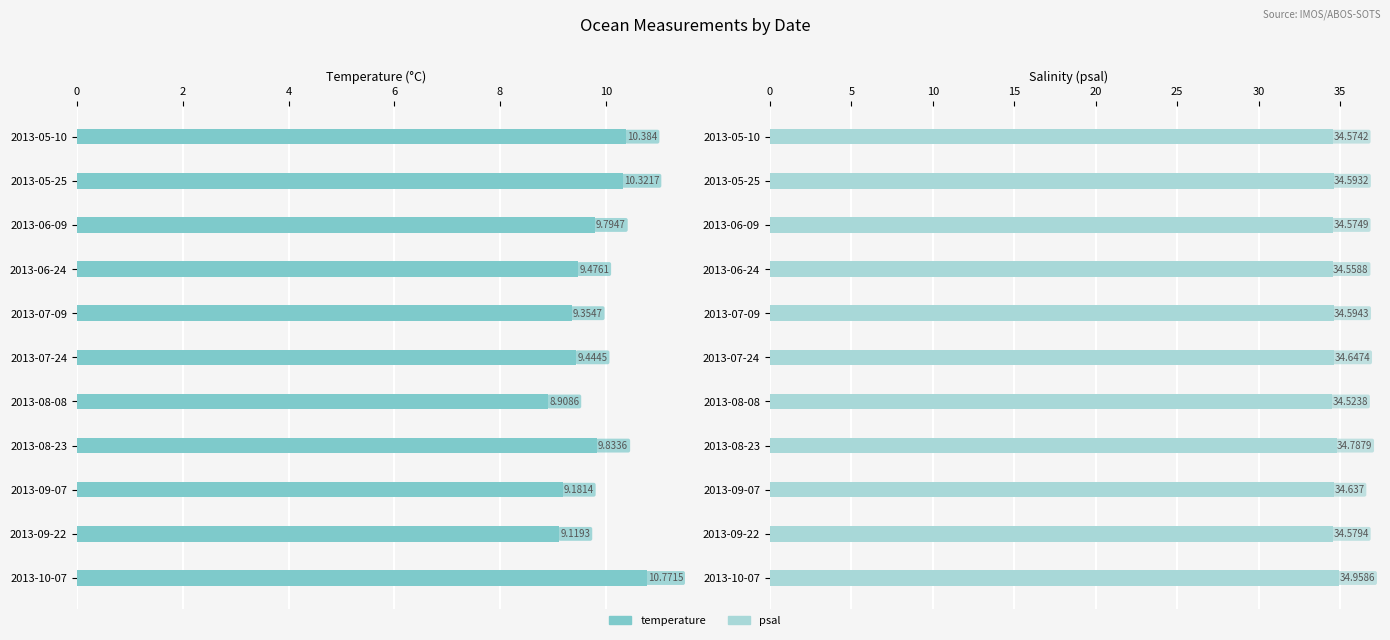

Reading left to right, what are all the values shown in this chart?

temperature: 10.4	10.3	9.8	9.5	9.4	9.4	8.9	9.8	9.2	9.1	10.8
psal: 34.6	34.6	34.6	34.6	34.6	34.6	34.5	34.8	34.6	34.6	35.0